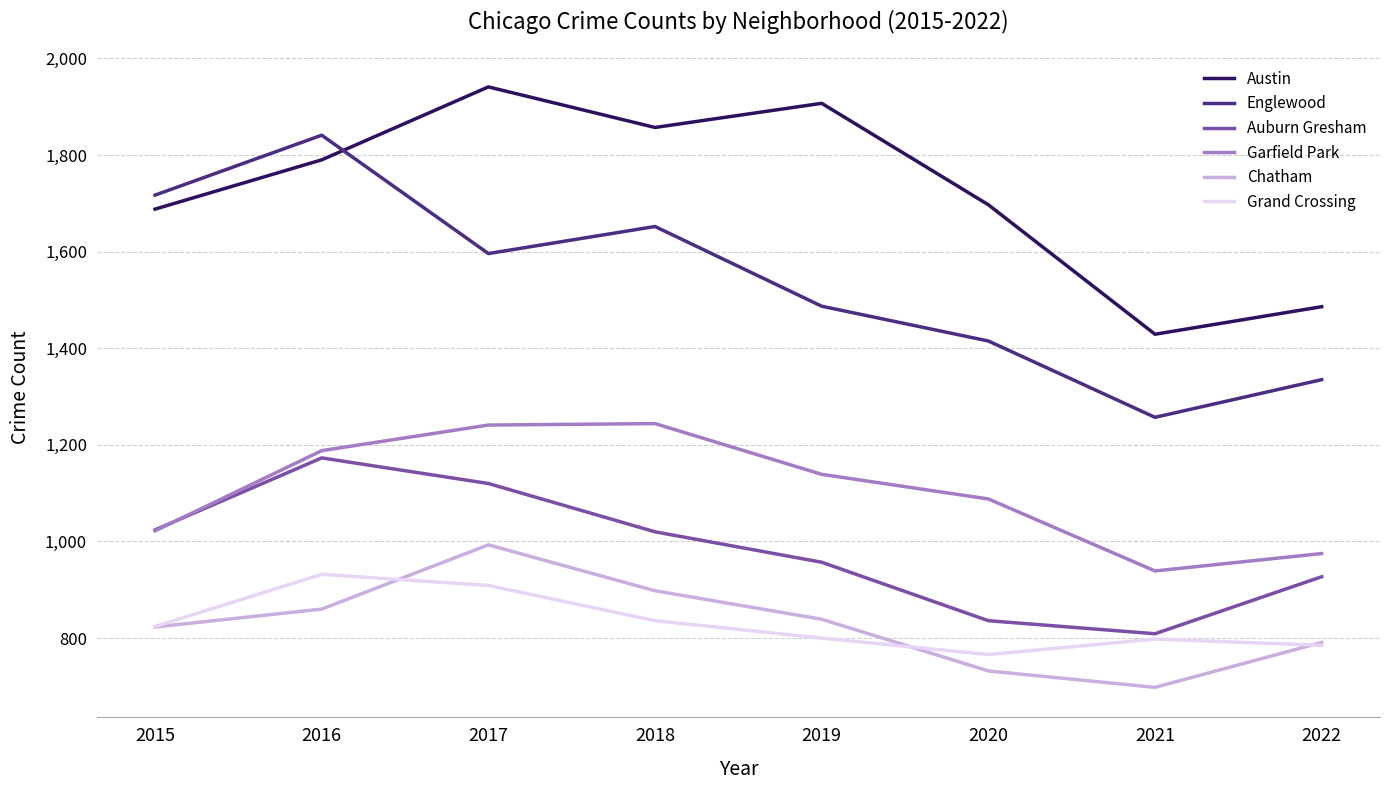

Where do Englewood and Austin first cross each other?

2016 and 2017